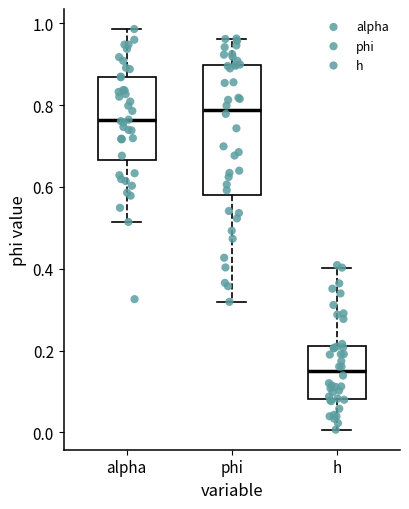

Comparing the boxes themselves (not the whiskers), which one is the tallest?

phi